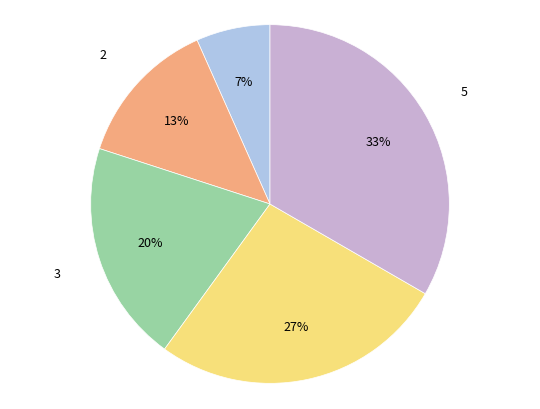

Does any single category account for the majority?

No